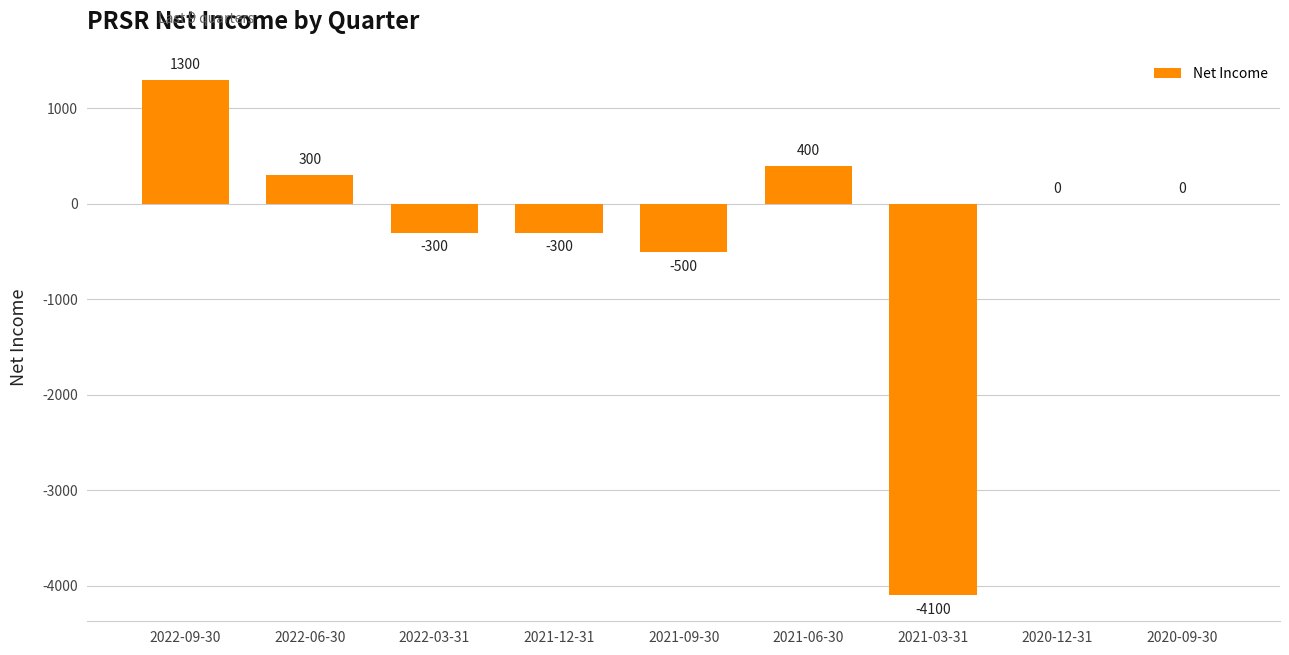

At which category does the chart reach its peak across all series?

2022-09-30